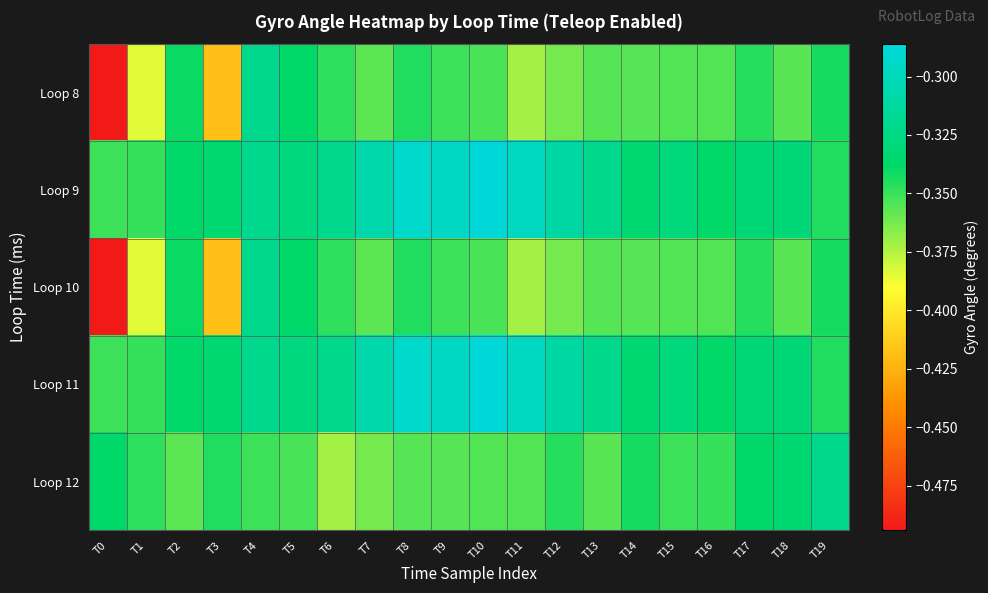

Count the number of categories in the chart.

20